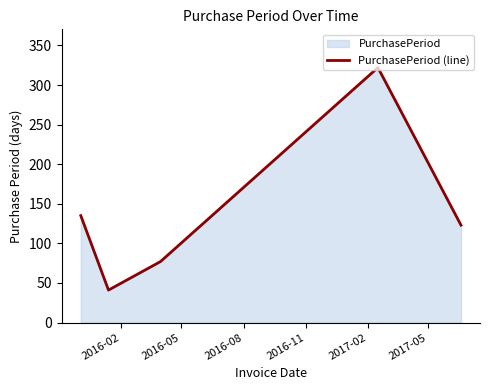

How many points are lower than both their immediate neighbors (excluding endpoints)?

1